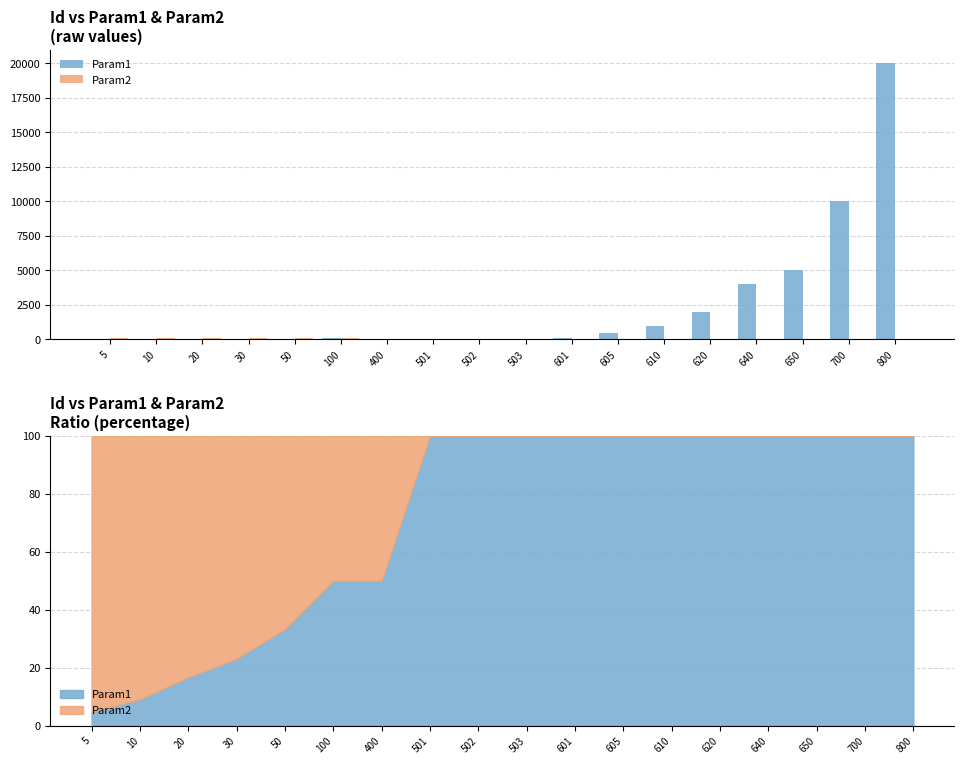

Reading left to right, extract all data points from this chart.

Param1: 5	10	20	30	50	100	1	1	2	3	100	500	1000	2000	4000	5000	10000	20000
Param2: 100	100	100	100	100	100	1	0	0	0	0	0	0	0	0	0	0	0